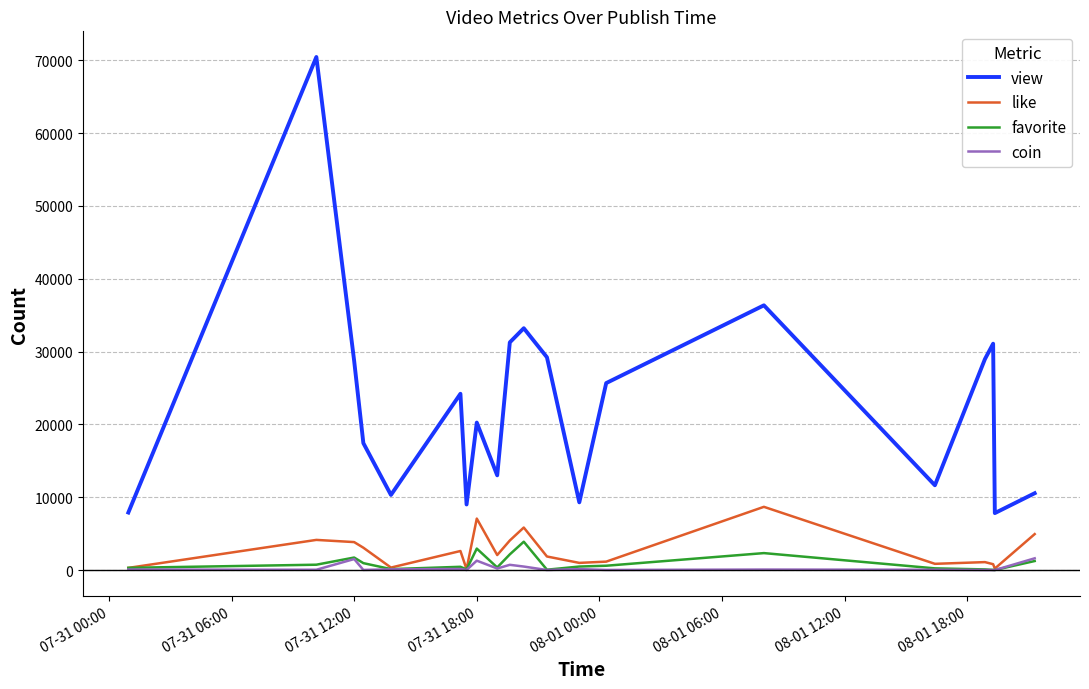

What is the greatest value displayed?

70434